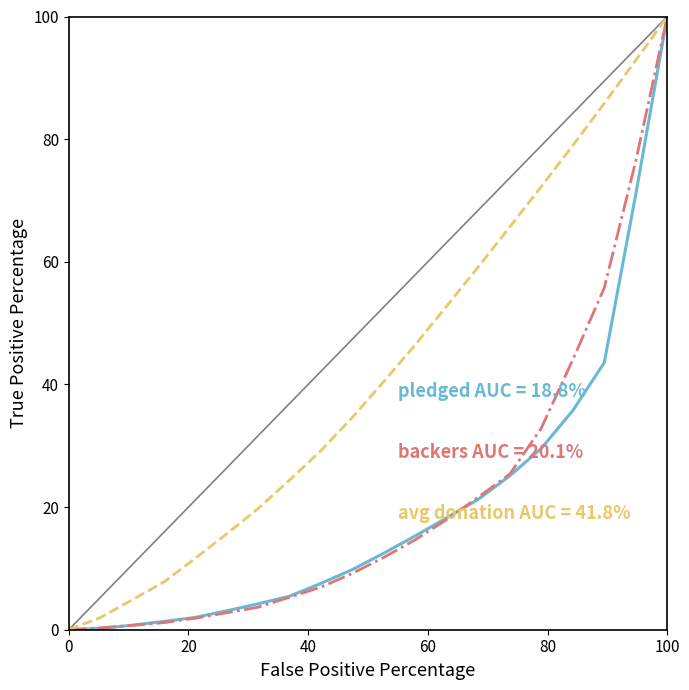

What is the maximum value shown in the chart?

100.0